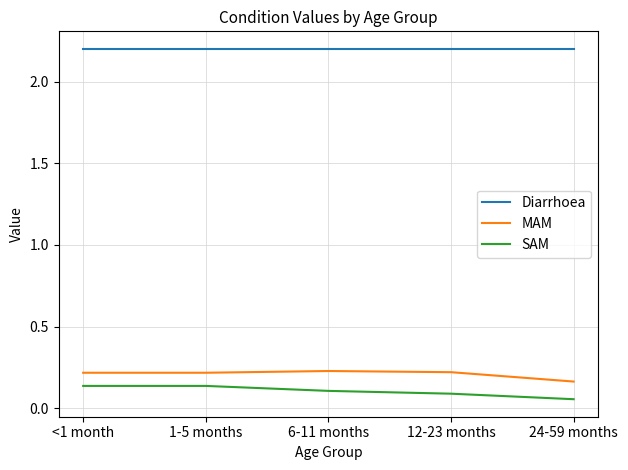

The value of SAM at 24-59 months is 0.1. True or false?

True